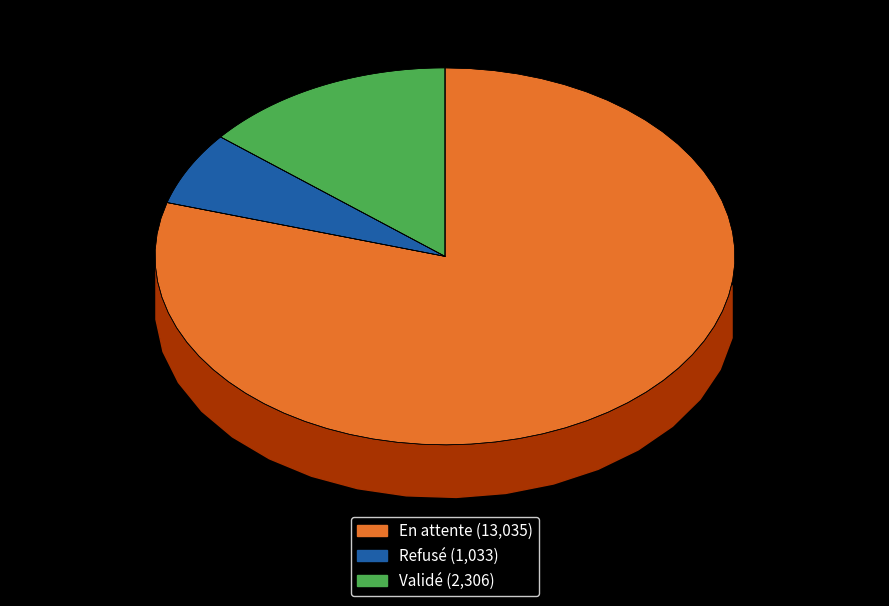

True or false: Refusé accounts for 1% of the total.

False